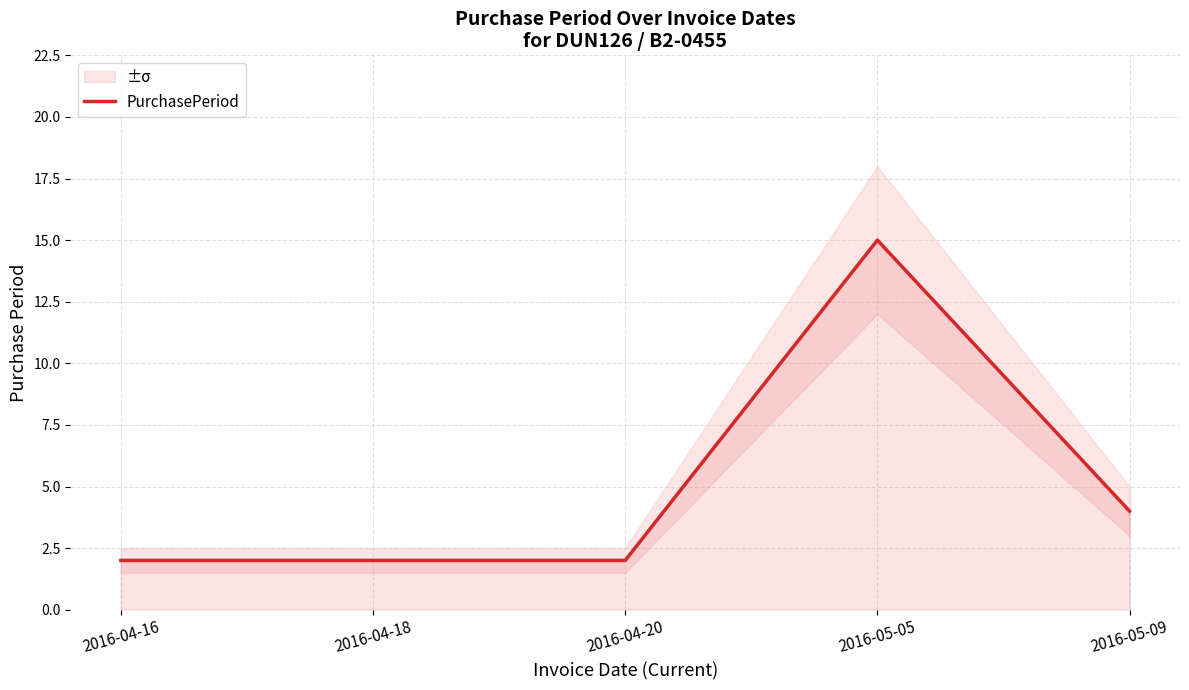

Rank the categories by value from lowest to highest.

2016-04-16, 2016-04-18, 2016-04-20, 2016-05-09, 2016-05-05